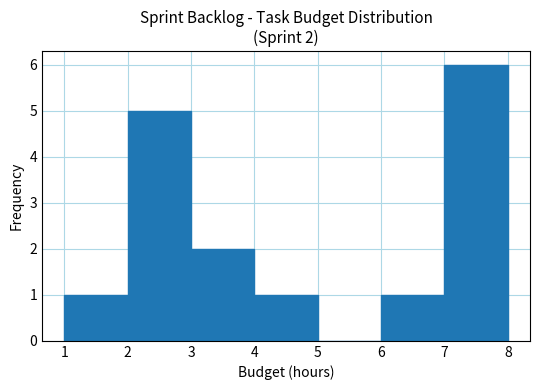

Which range on the x-axis has the tallest bar?

7 to 8